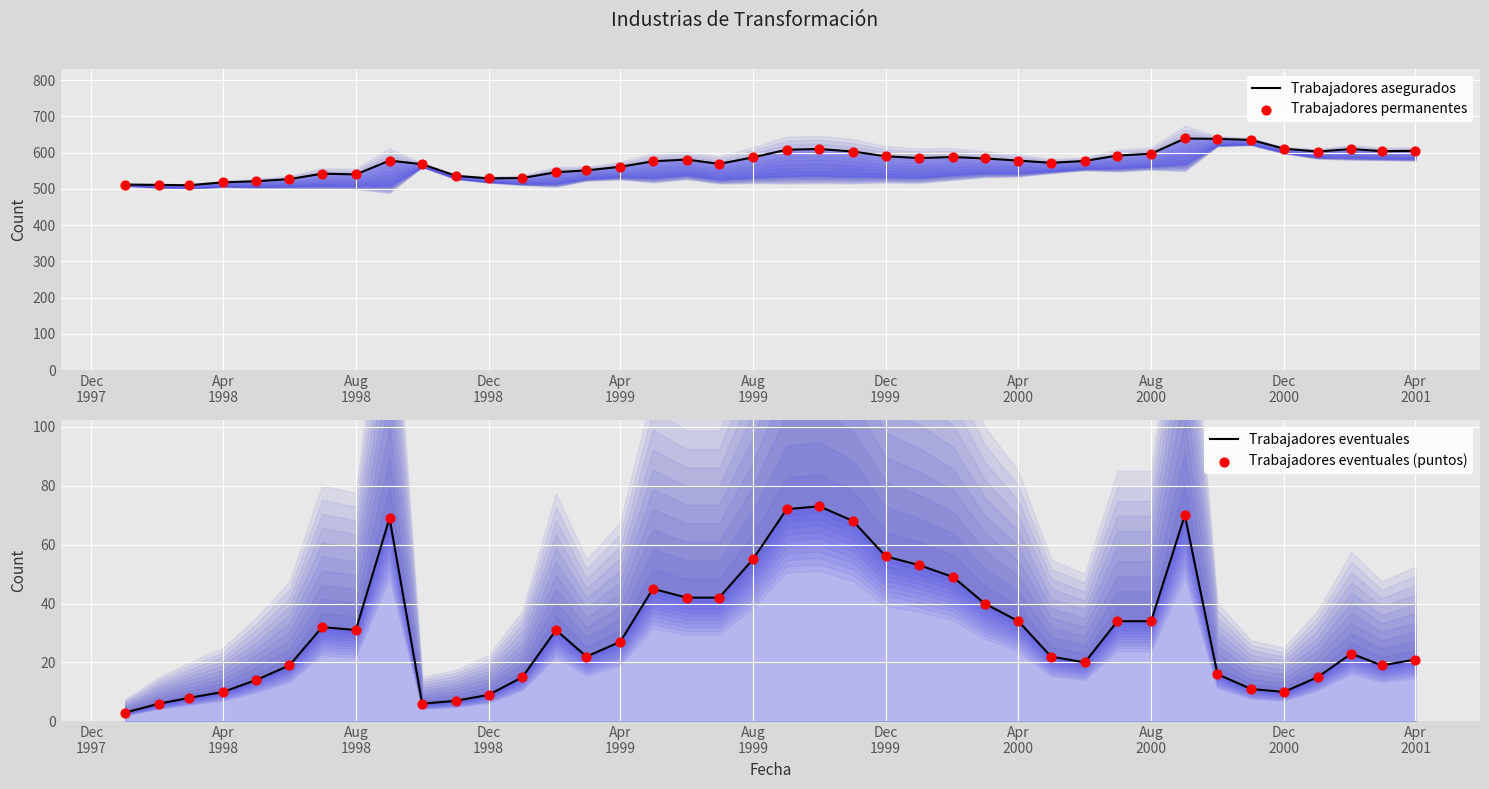

Which series reaches the maximum Y coordinate?

Trabajadores asegurados